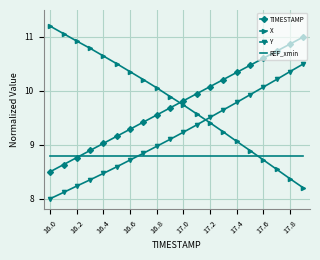

What is the minimum value shown in the chart?

8.0